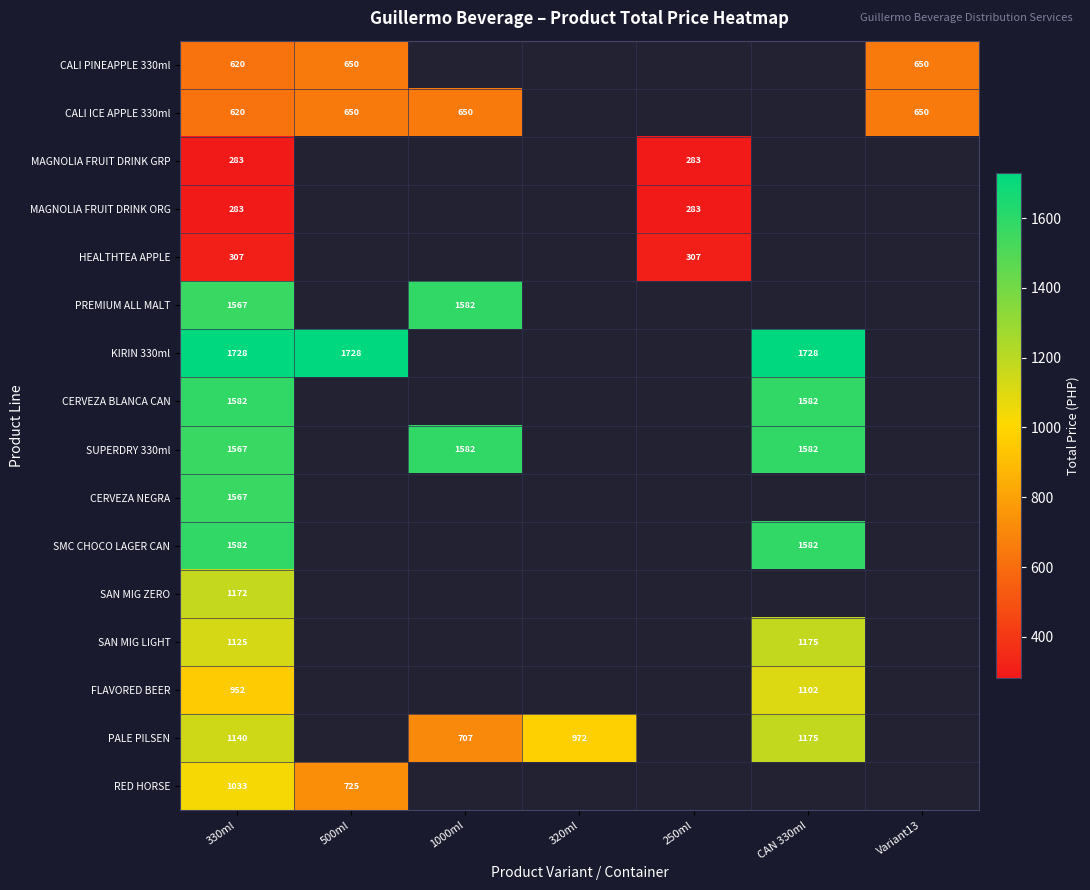

Is it true that CALI PINEAPPLE 330ml equals 620 at 330ml?

True